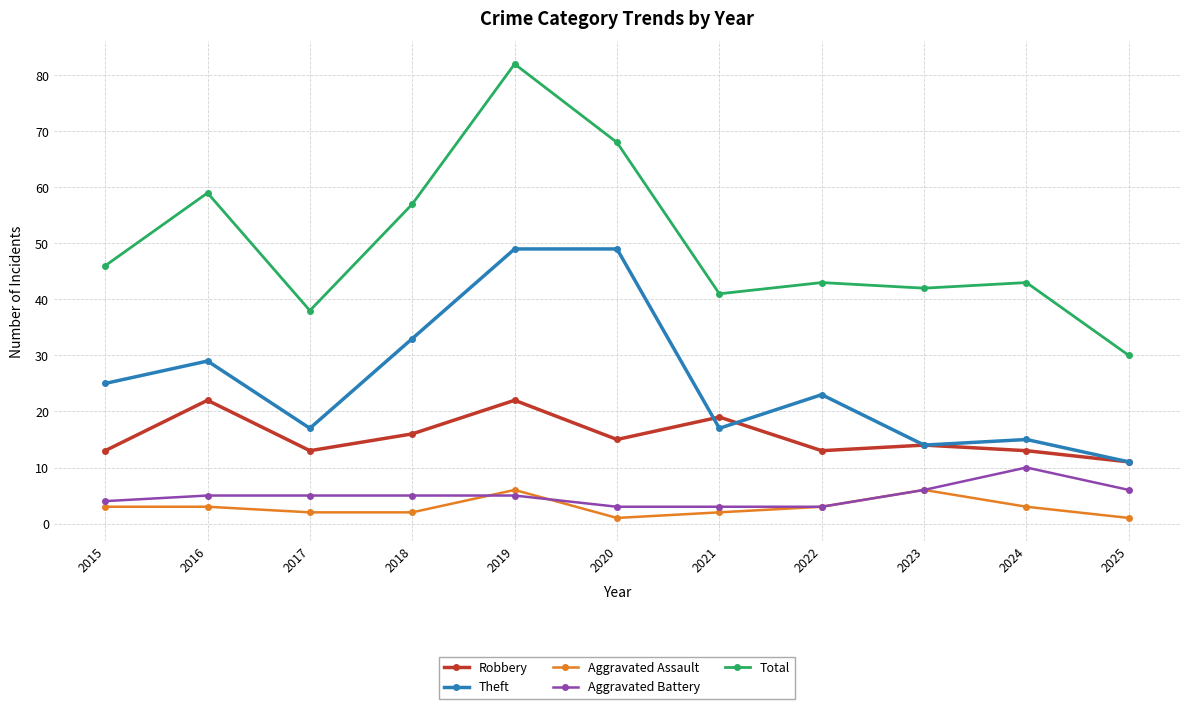

At 2016, list the series in order from largest to smallest.

Total, Theft, Robbery, Aggravated Battery, Aggravated Assault